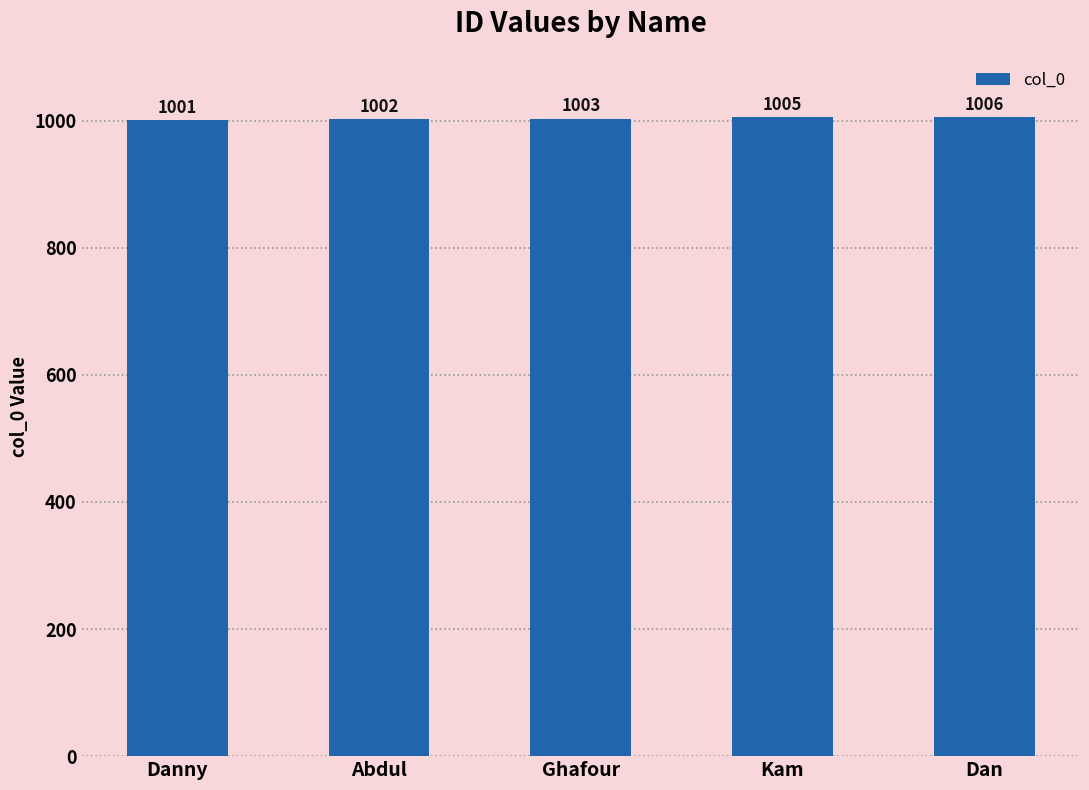

List the labels in order of value, largest first.

Dan, Kam, Ghafour, Abdul, Danny